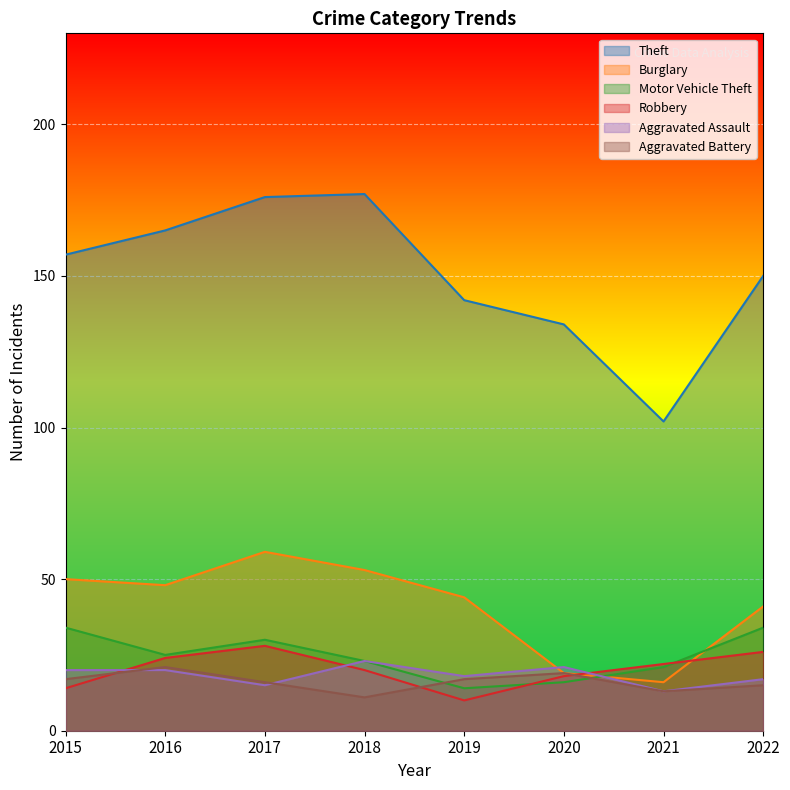

Reading left to right, what are all the values shown in this chart?

Theft: 2015=157	2016=165	2017=176	2018=177	2019=142	2020=134	2021=102	2022=150
Burglary: 2015=50	2016=48	2017=59	2018=53	2019=44	2020=19	2021=16	2022=41
Motor Vehicle Theft: 2015=34	2016=25	2017=30	2018=23	2019=14	2020=16	2021=21	2022=34
Robbery: 2015=14	2016=24	2017=28	2018=20	2019=10	2020=18	2021=22	2022=26
Aggravated Assault: 2015=20	2016=20	2017=15	2018=23	2019=18	2020=21	2021=13	2022=17
Aggravated Battery: 2015=17	2016=21	2017=16	2018=11	2019=17	2020=19	2021=13	2022=15